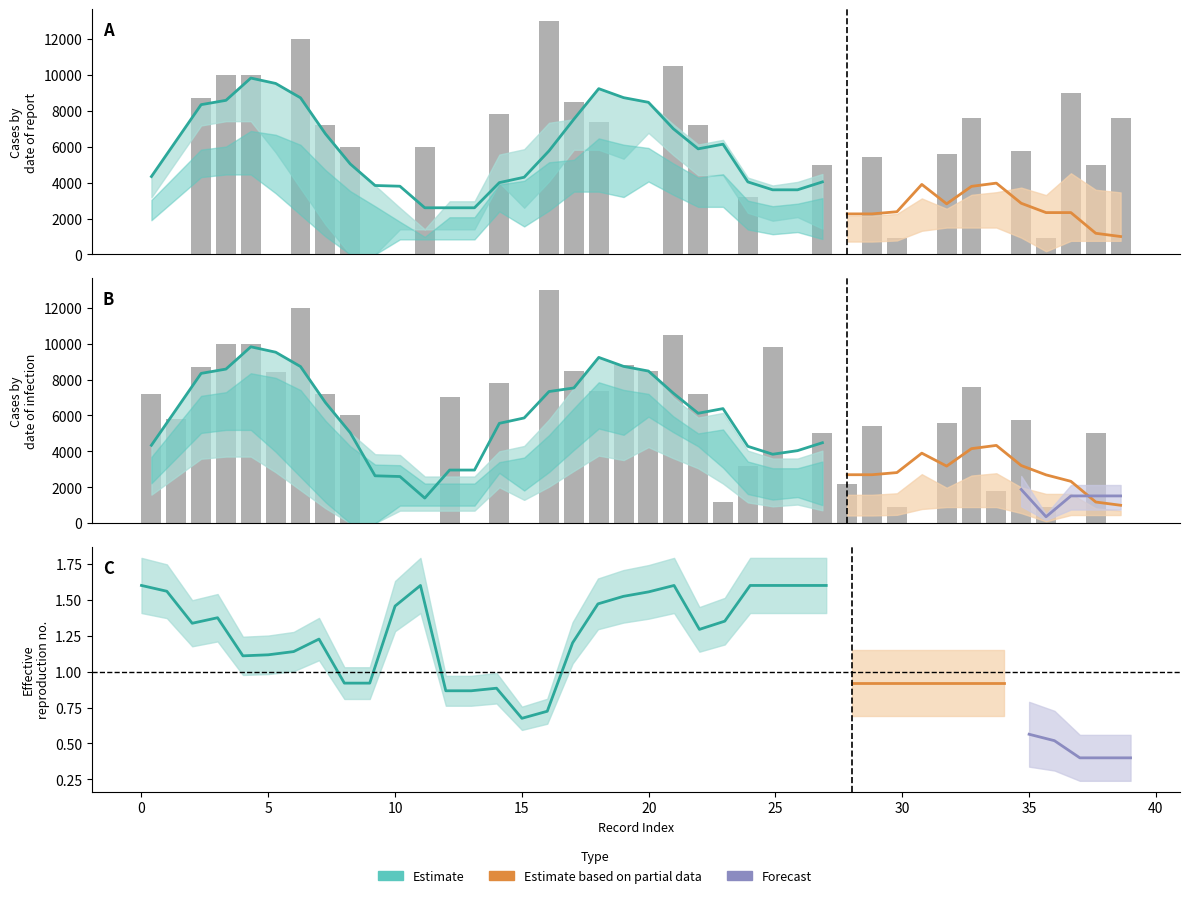

At which category is the sum across all series the highest?

16